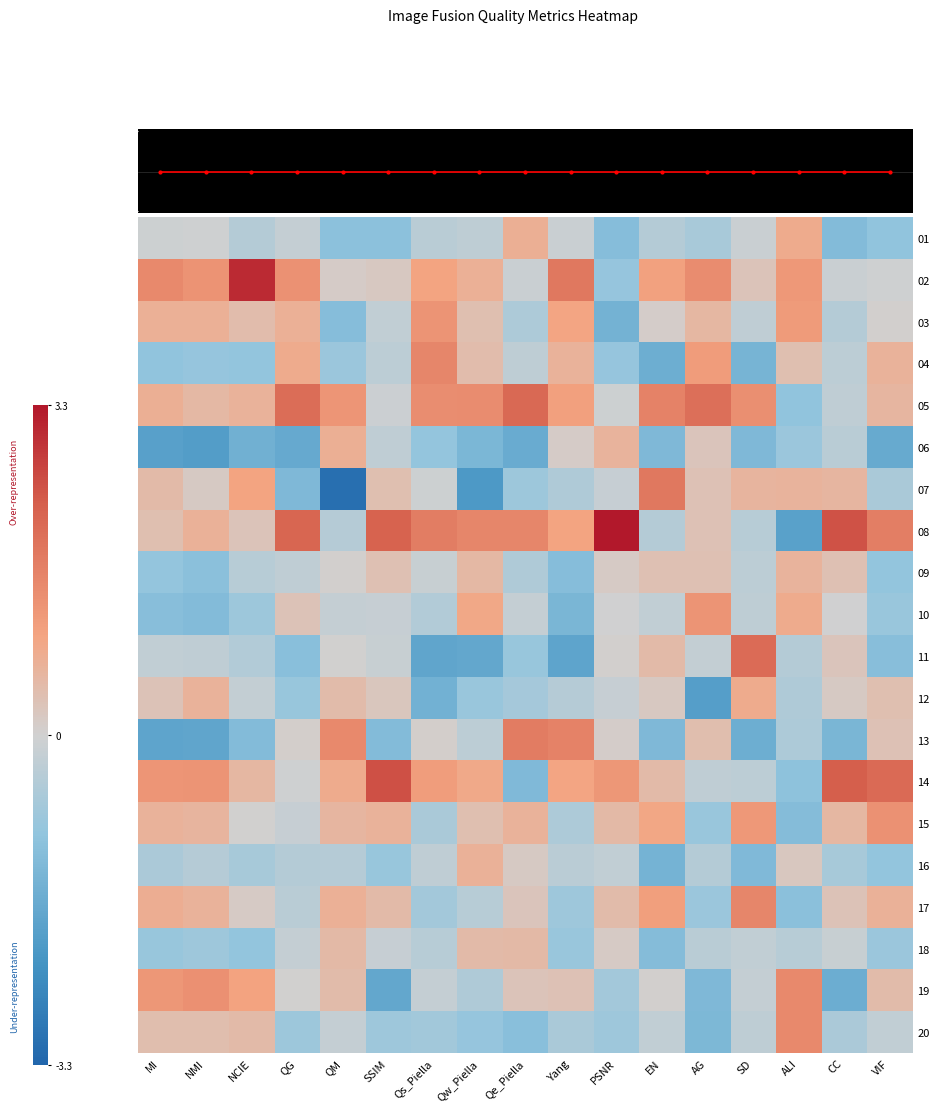

List the series in order of their peak value, highest first.

08, 02, 14, 05, 11, 07, 13, 17, 04, 20, 19, 15, 03, 10, 01, 12, 06, 16, 09, 18